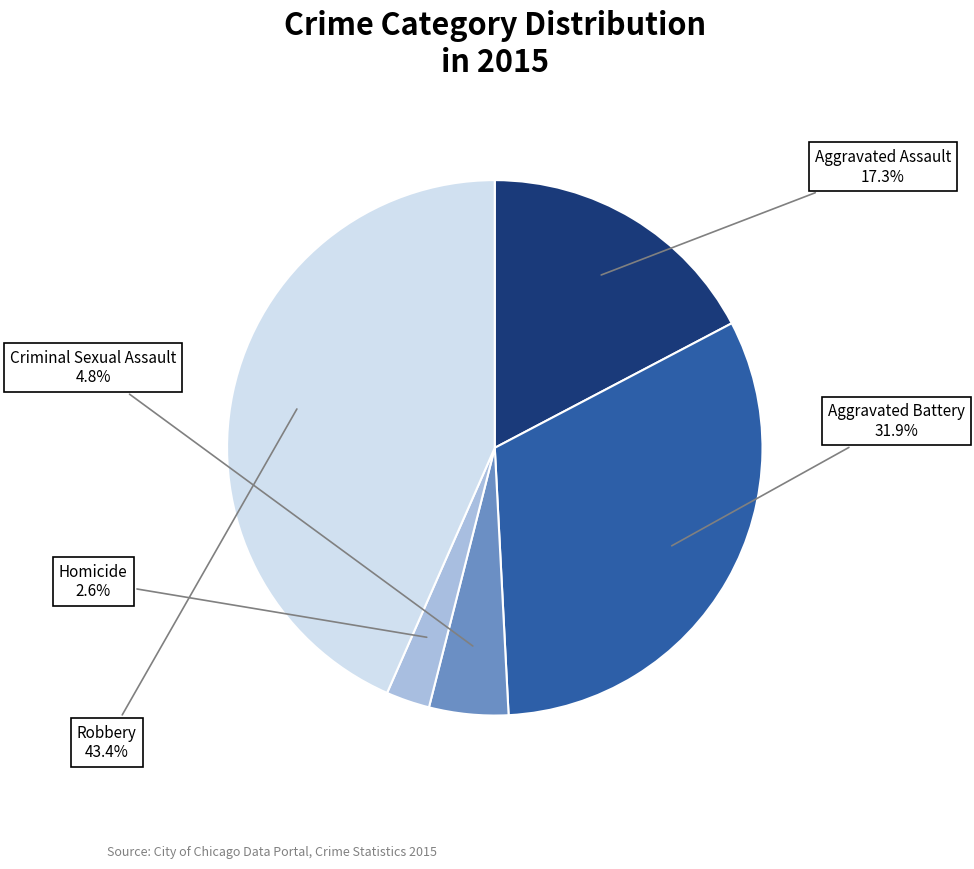

Is there any slice that represents more than half of the pie?

No